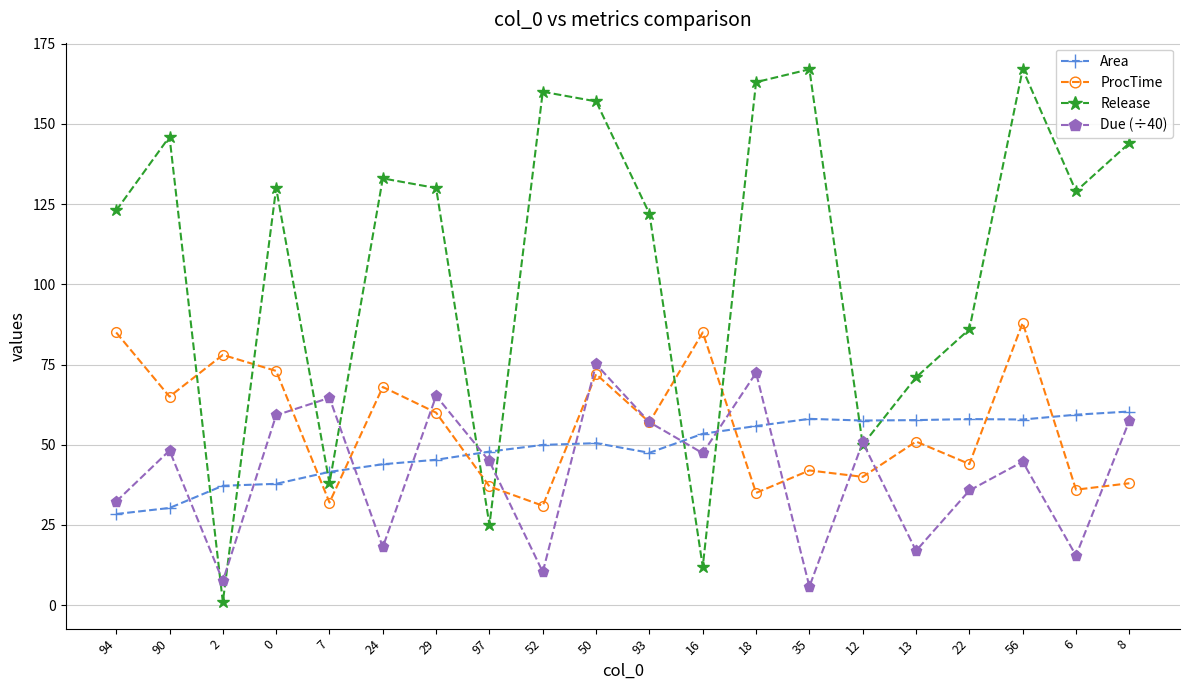

What is the total value across all series at 7?

176.2